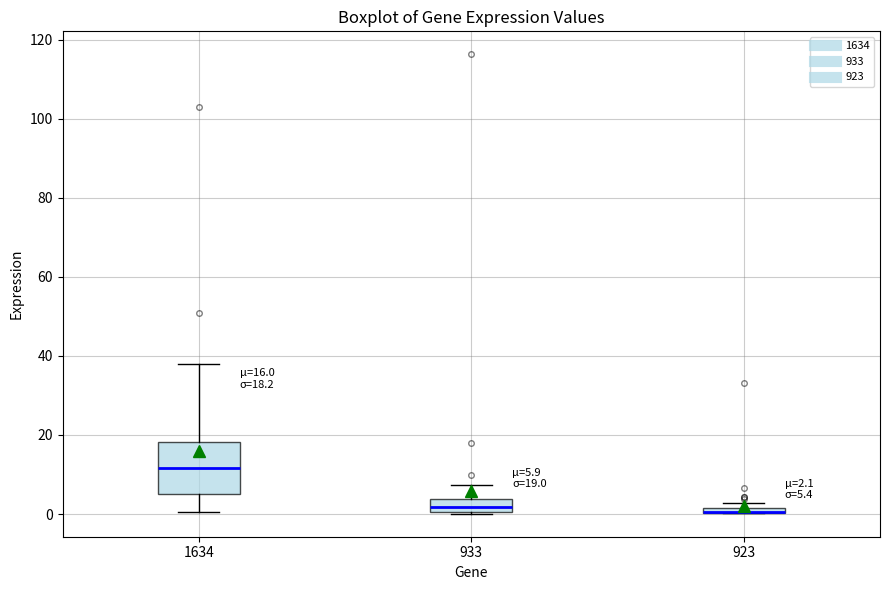

Comparing the boxes themselves (not the whiskers), which one is the tallest?

1634